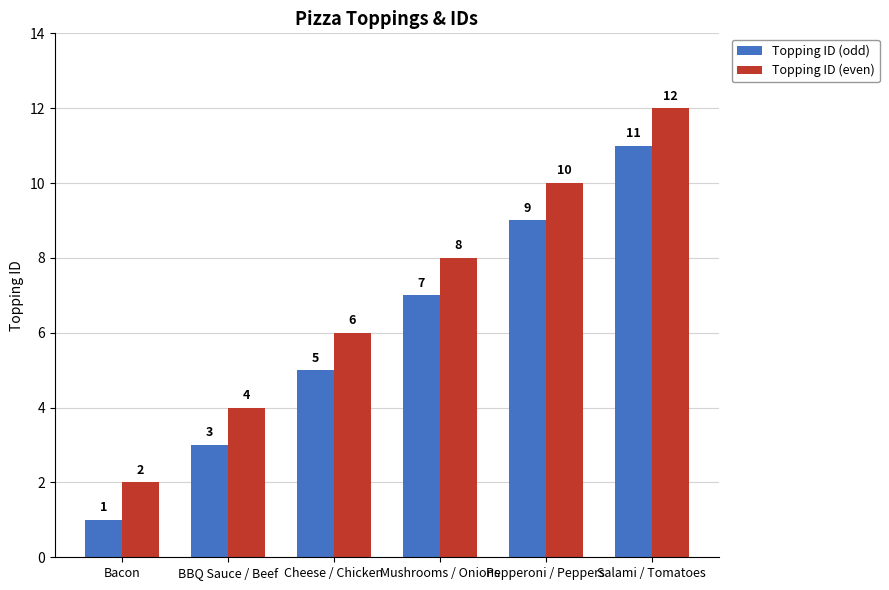

What are all the series names shown in the legend?

Topping ID (odd), Topping ID (even)